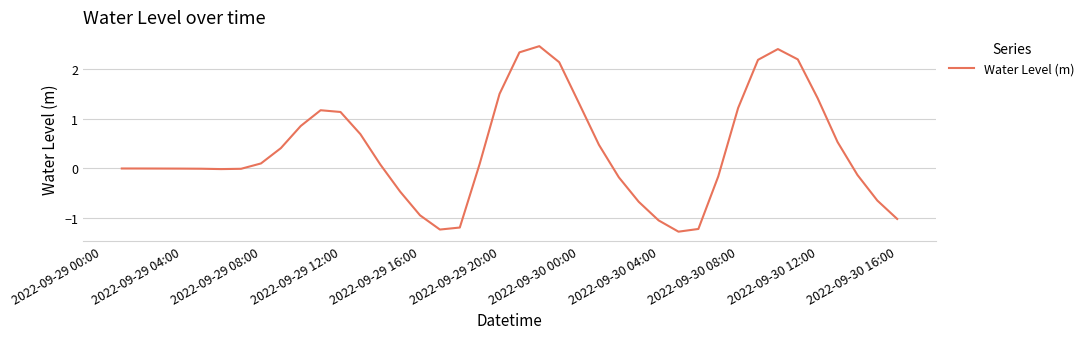

What is the greatest value displayed?

2.5